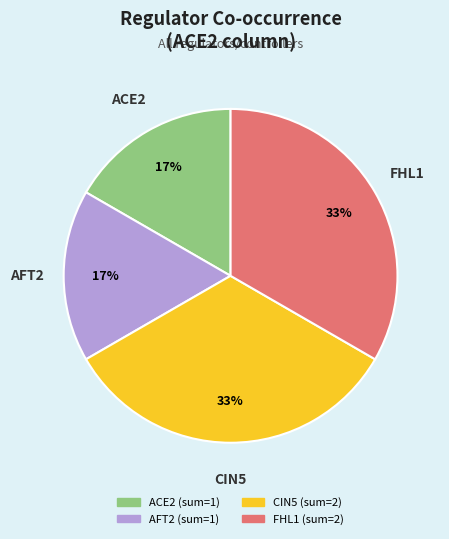

To the nearest percent, what is the average slice percentage?

25%